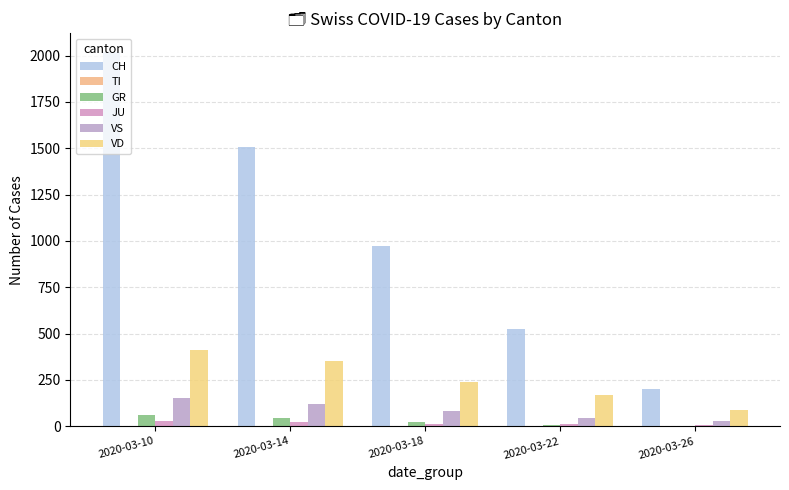

Between 2020-03-10 and 2020-03-14, which series saw the biggest shift?

CH